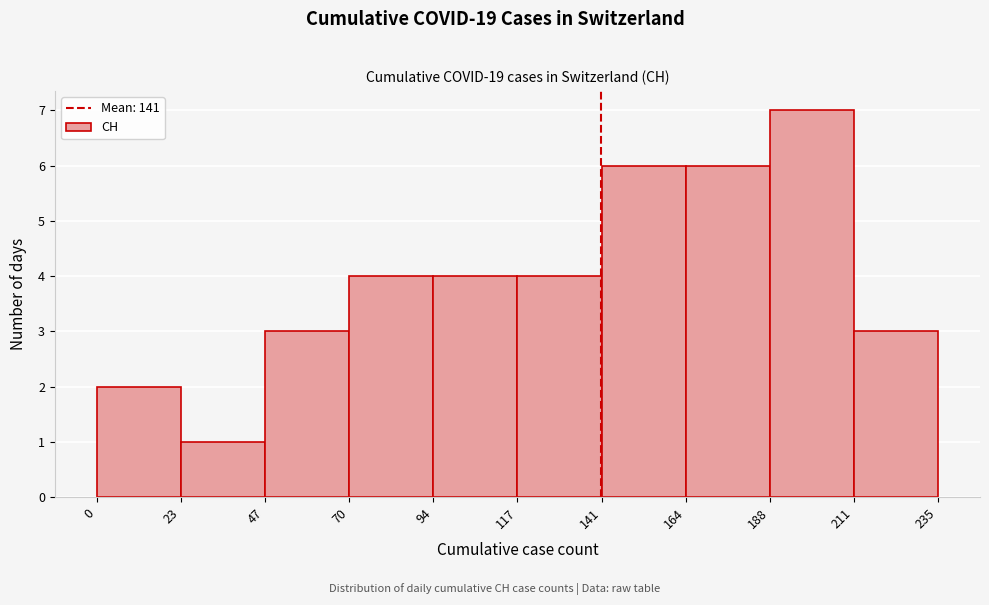

Reading left to right, transcribe this chart: for each bar, give the range it covers on the x-axis and its height. The values are not printed on the chart, so give them approximately, as read against the axis.

0 to 23: 2
23 to 47: 1
47 to 70: 3
70 to 94: 4
94 to 117: 4
117 to 141: 4
141 to 164: 6
164 to 188: 6
188 to 211: 7
211 to 235: 3